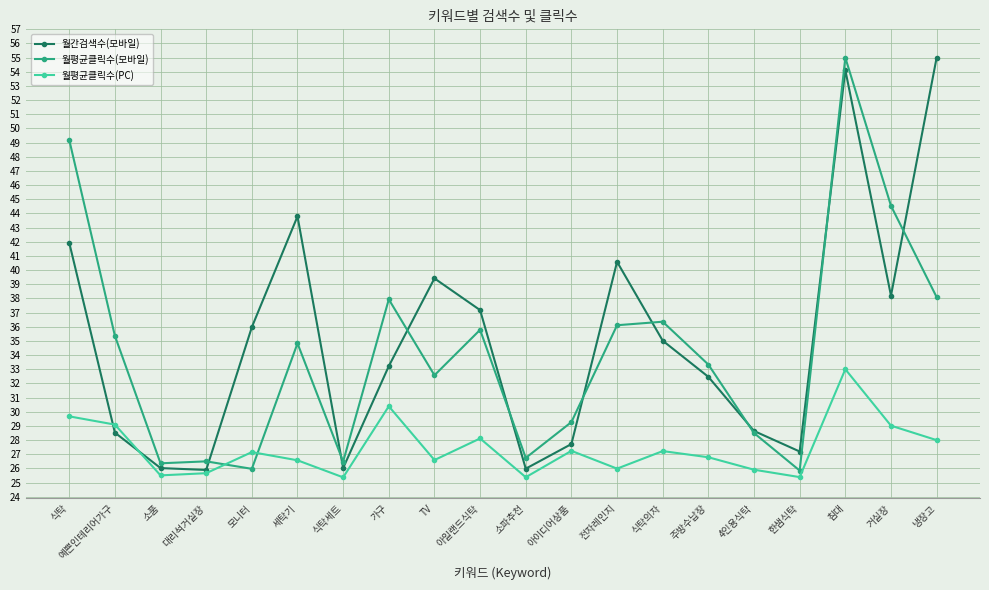

The 월간검색수(모바일) series shows 8.3 at 대리석거실장. True or false?

False